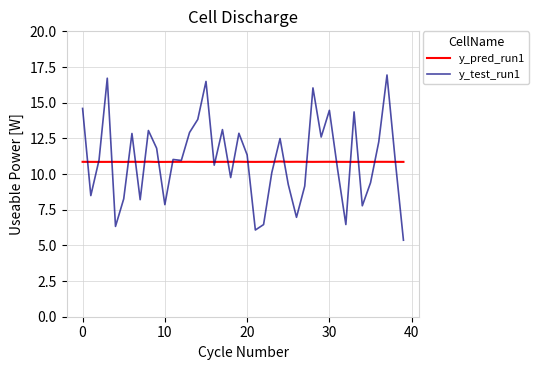

What is the minimum value shown in the chart?

5.4